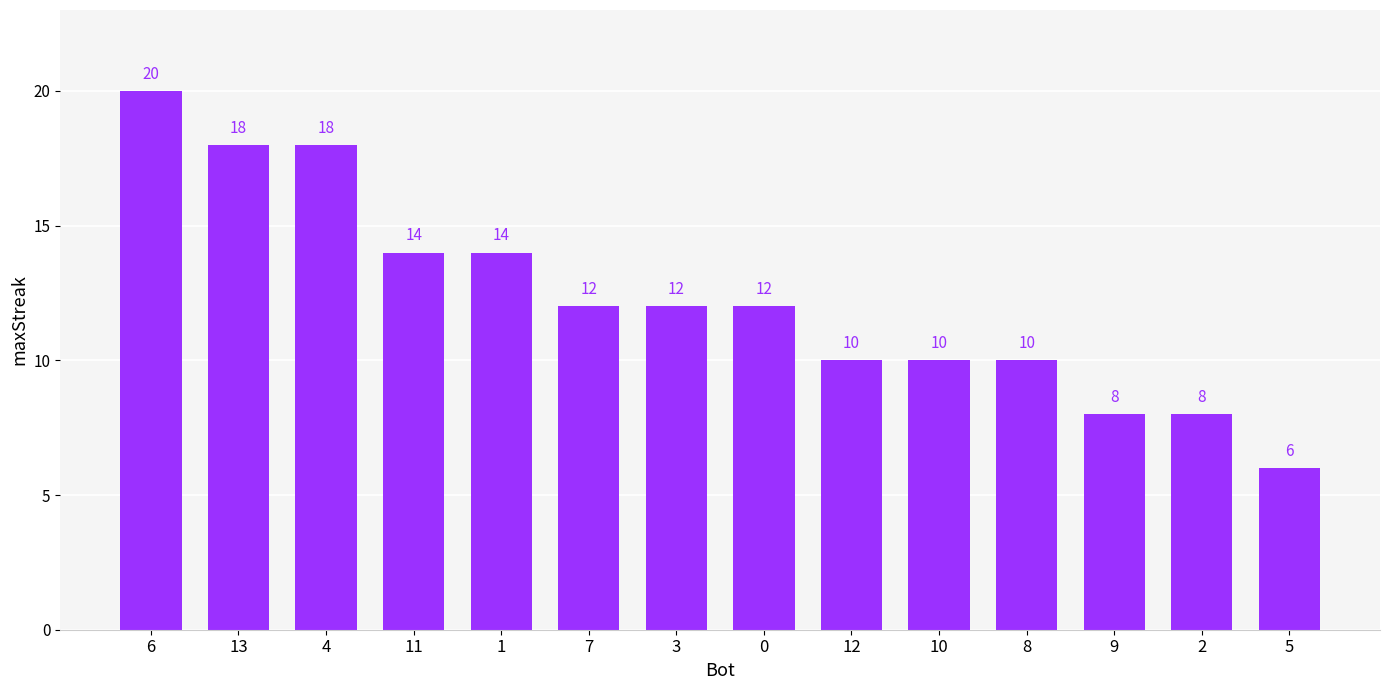

The chart shows a value of 20 at 6. True or false?

True